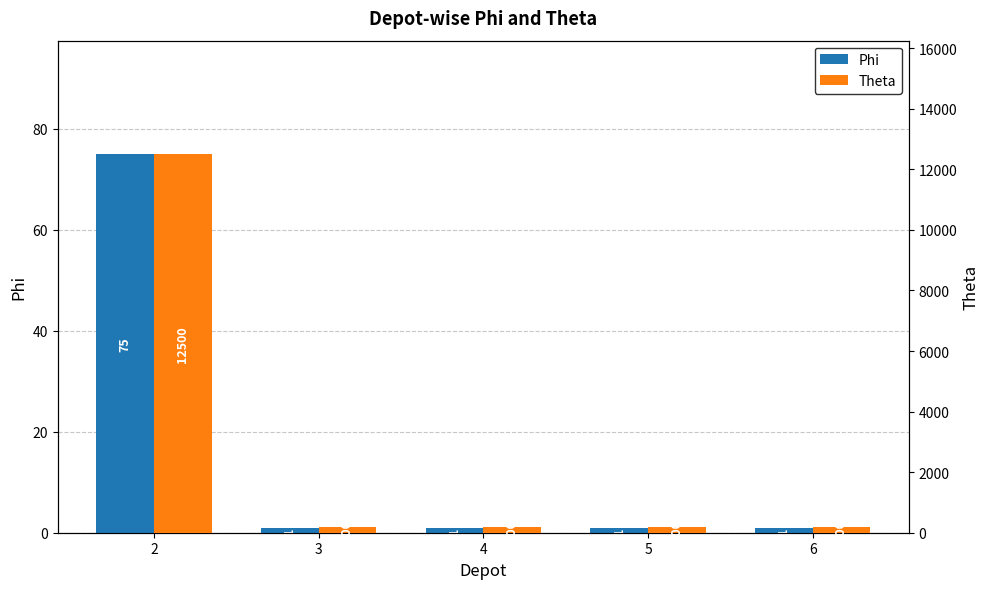

List the series in order of their peak value, highest first.

Theta, Phi